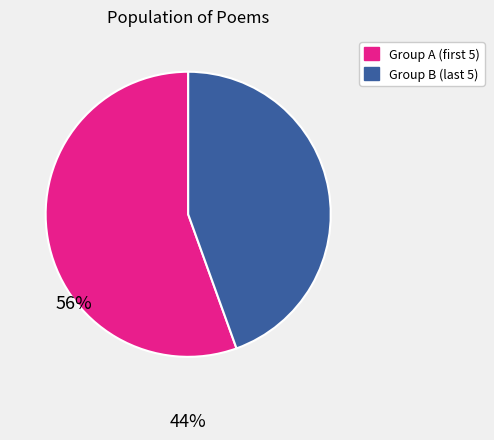

How many slices are in this pie chart?

2